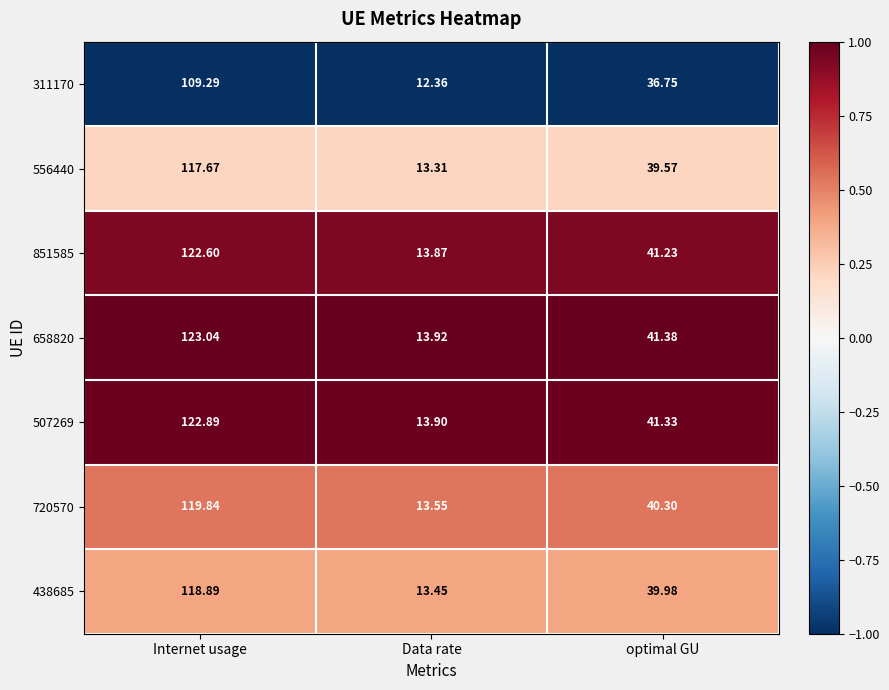

Rank the categories by 556440 value from highest to lowest.

Internet usage, optimal GU, Data rate